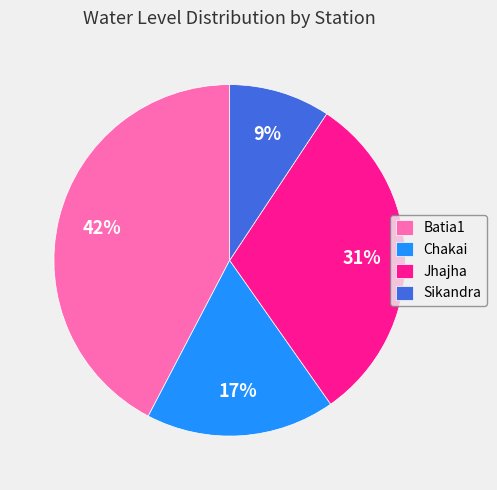

To the nearest percent, what is the average slice percentage?

25%